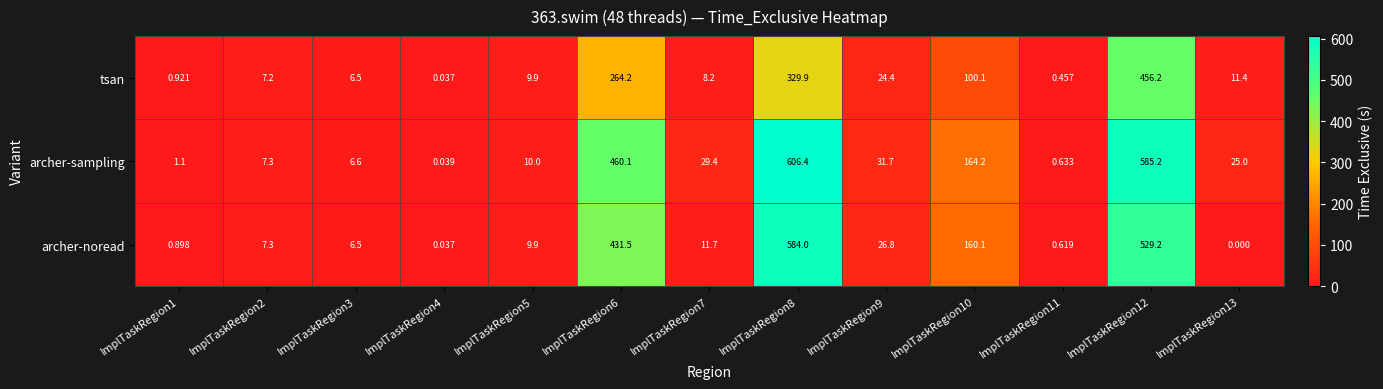

Between ImplTaskRegion4 and ImplTaskRegion11, which series saw the biggest shift?

archer-sampling